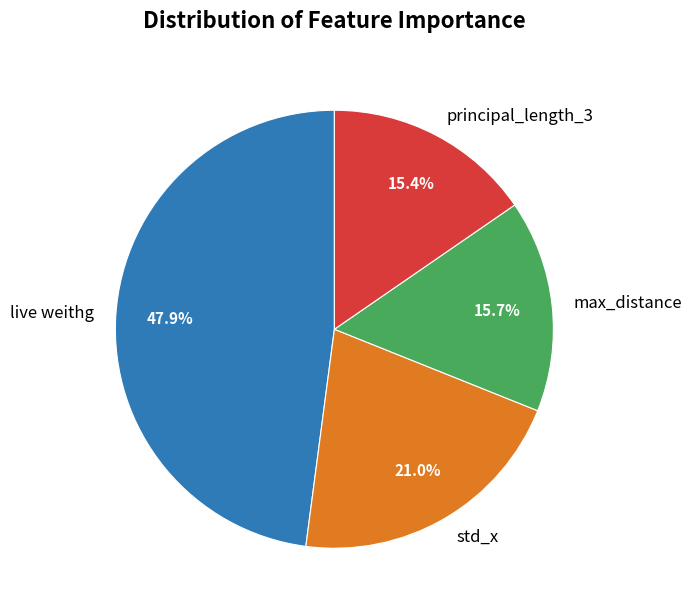

What percentage is the principal_length_3 slice, to the nearest percent?

15%